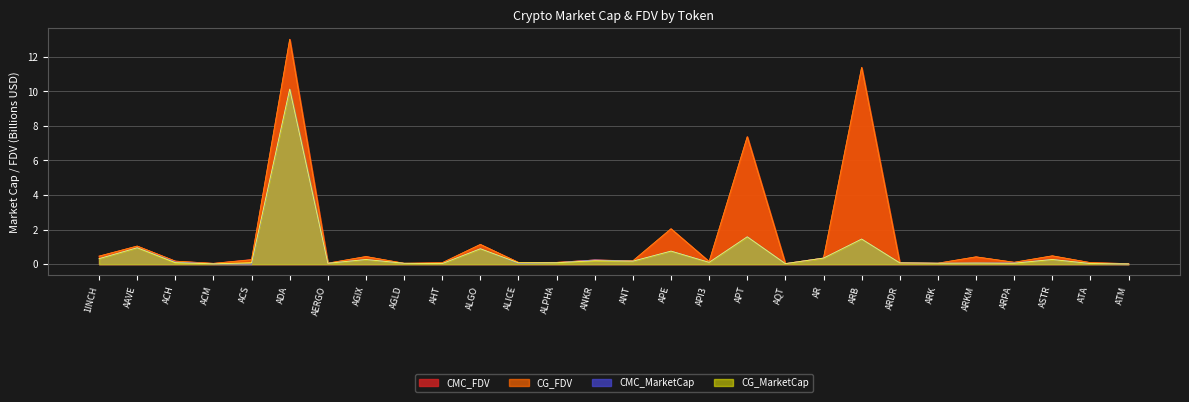

What is the label of the 13th point from the left?

ALPHA